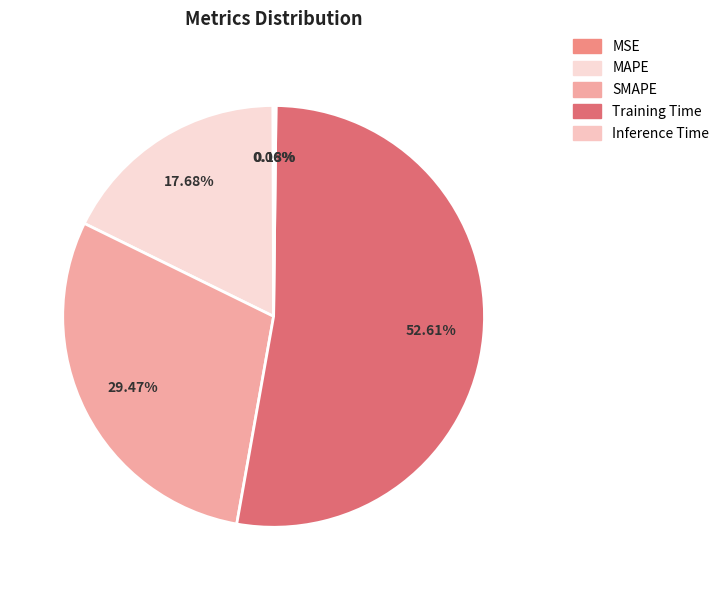

What is the change in value from Training Time to Inference Time?

-2.4